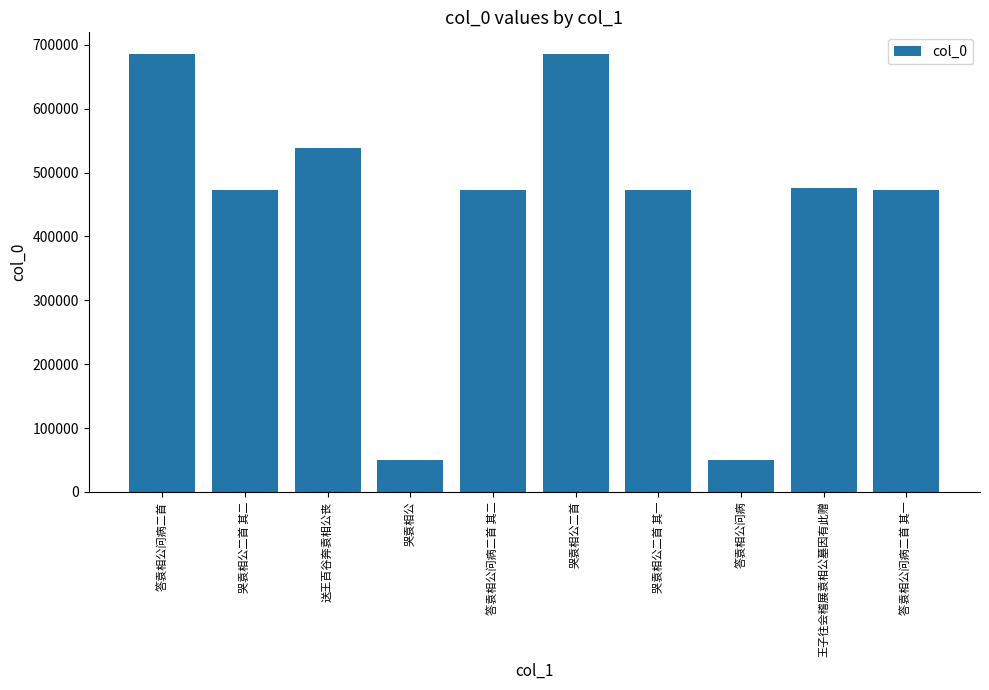

What is the smallest value displayed?

49732